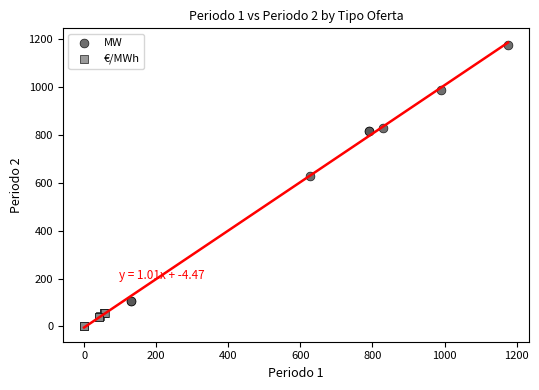

Which series has the largest Y range (max minus min)?

MW